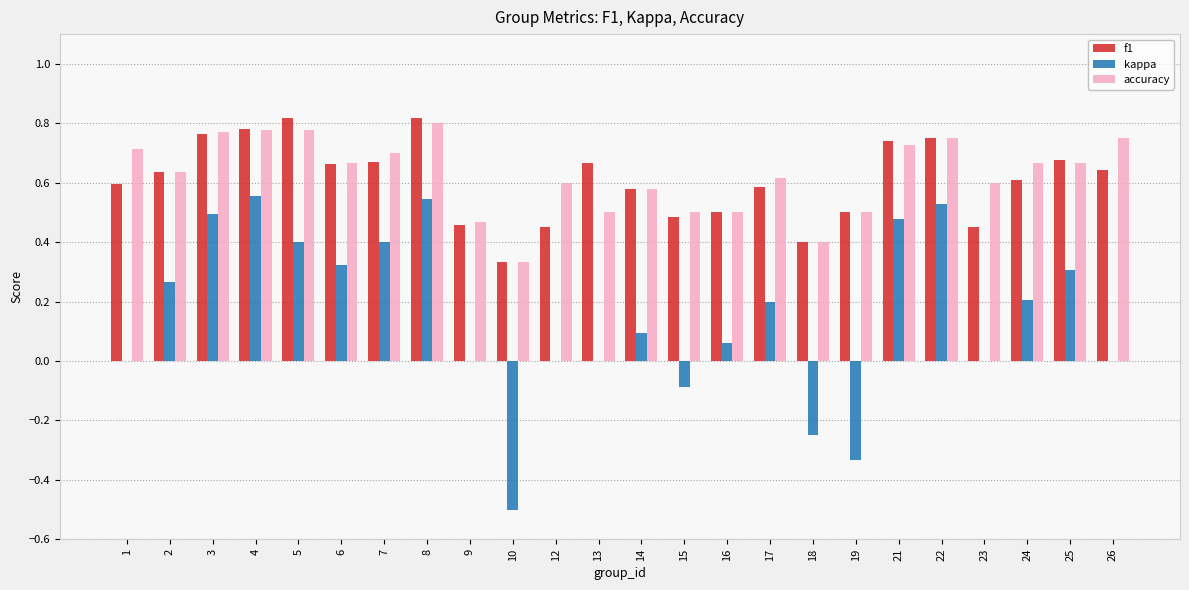

What is the sum of all f1 values?

14.6